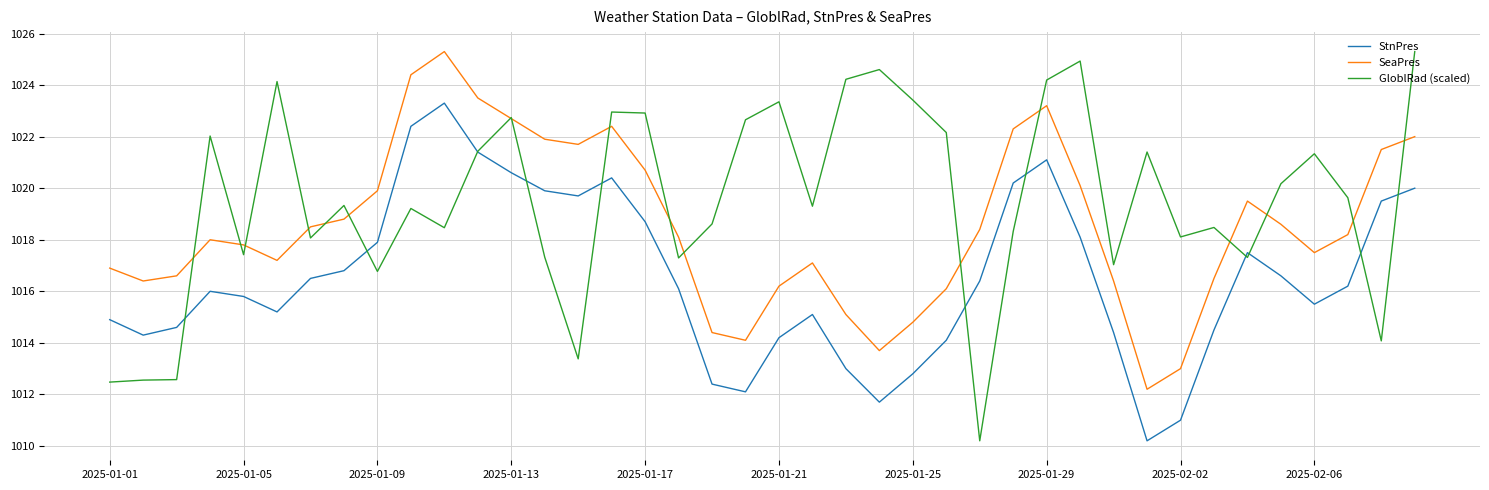

What are all the series names shown in the legend?

StnPres, SeaPres, GloblRad (scaled)